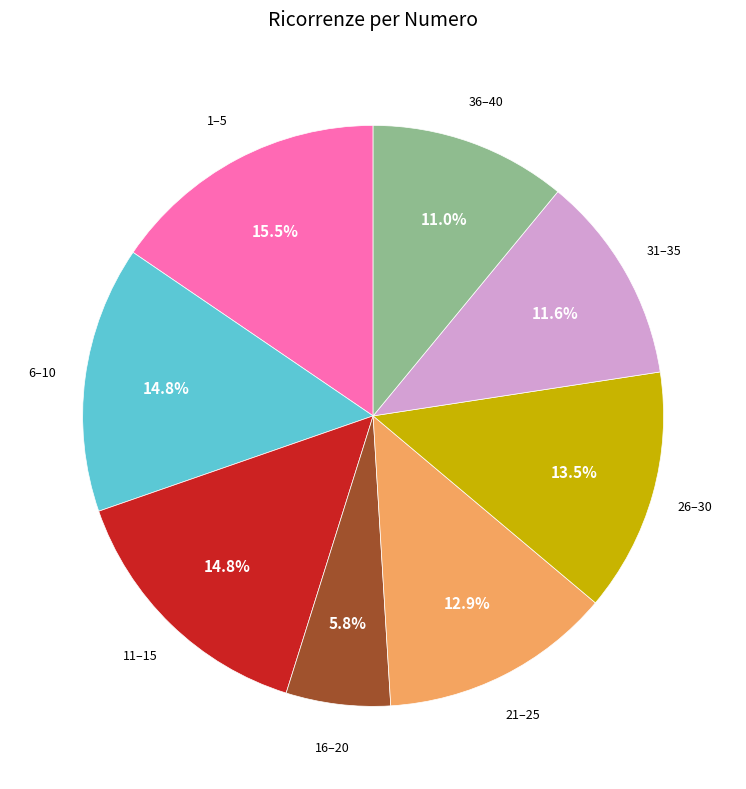

Is there a majority slice in this chart?

No